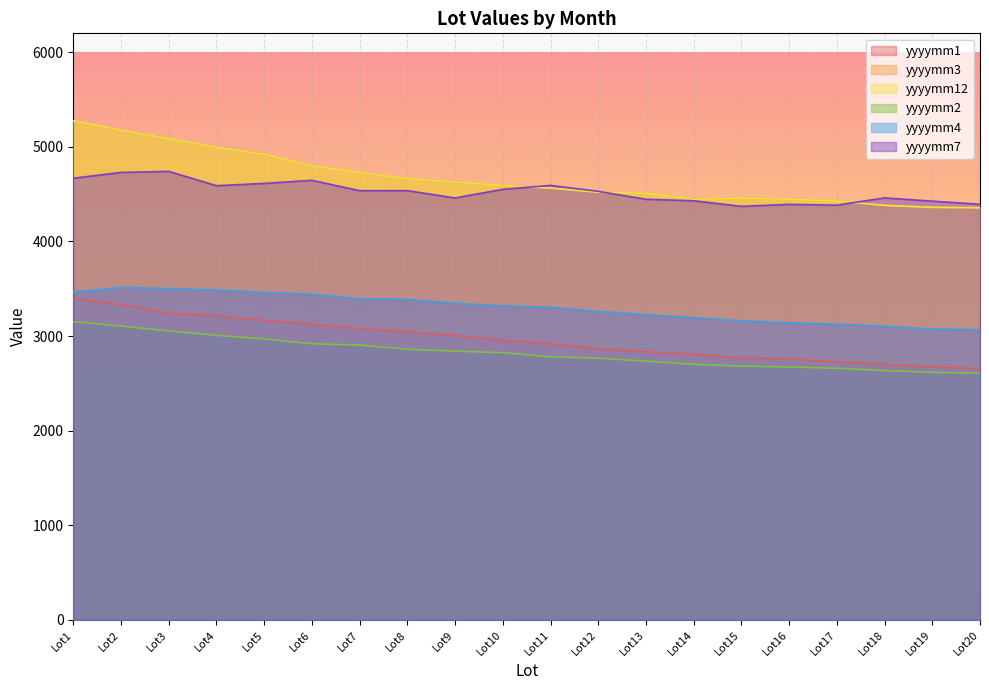

At which label does yyyymm12 first exceed 4591?

Lot1